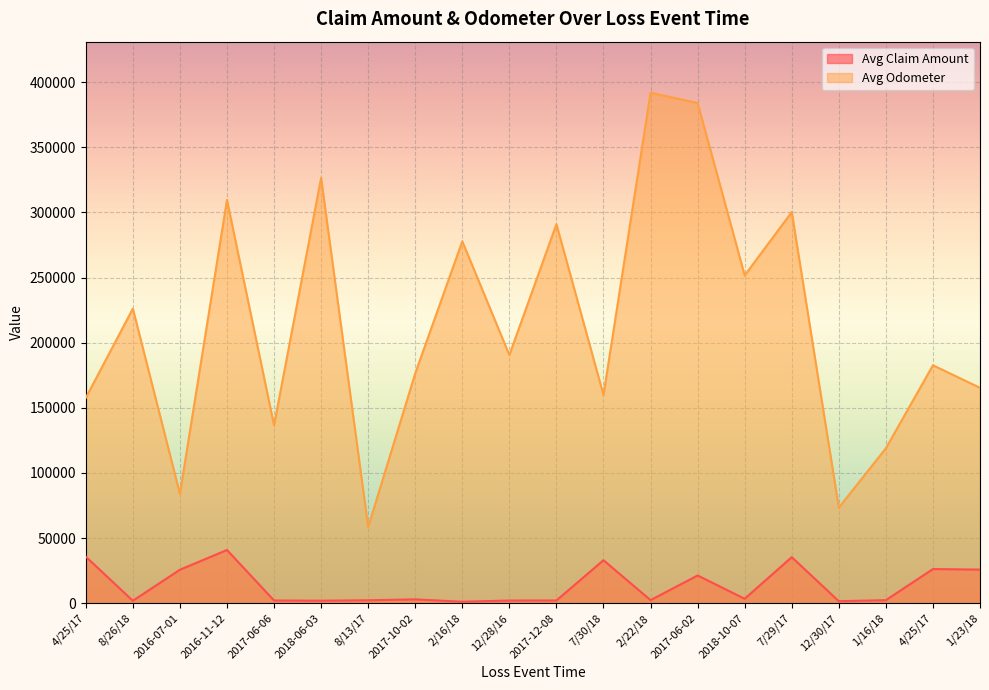

True or false: Avg Claim Amount and Avg Odometer intersect in this chart.

False